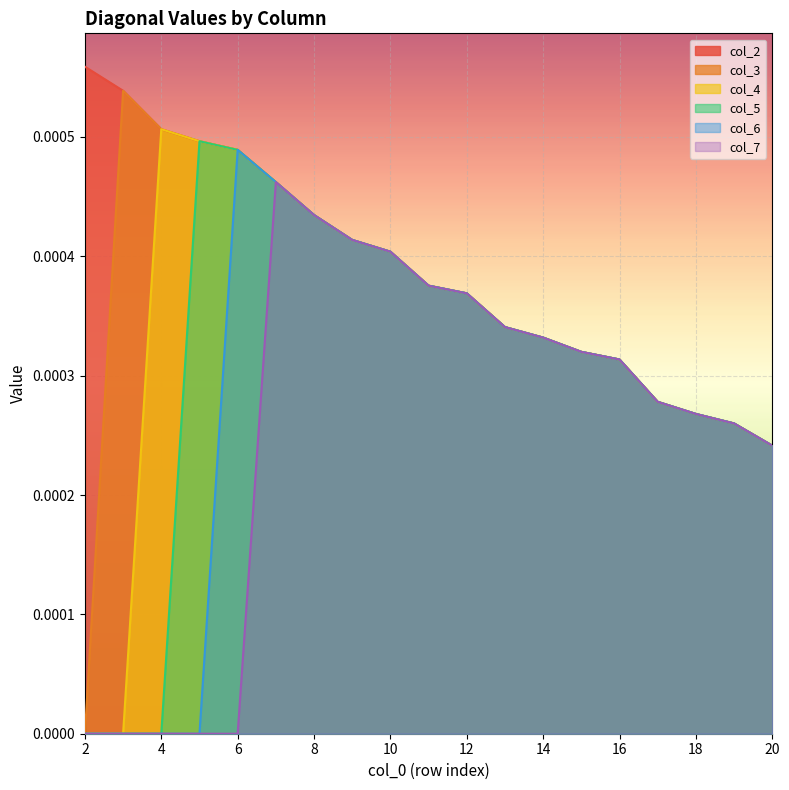

Which series has the largest total across all categories?

col_2